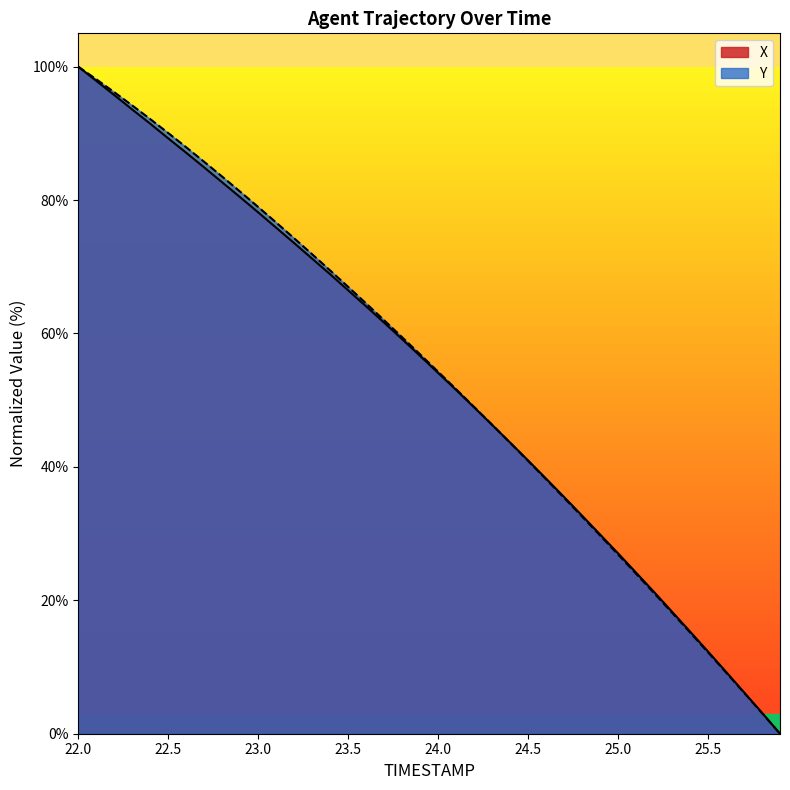

What are all the series names shown in the legend?

X, Y